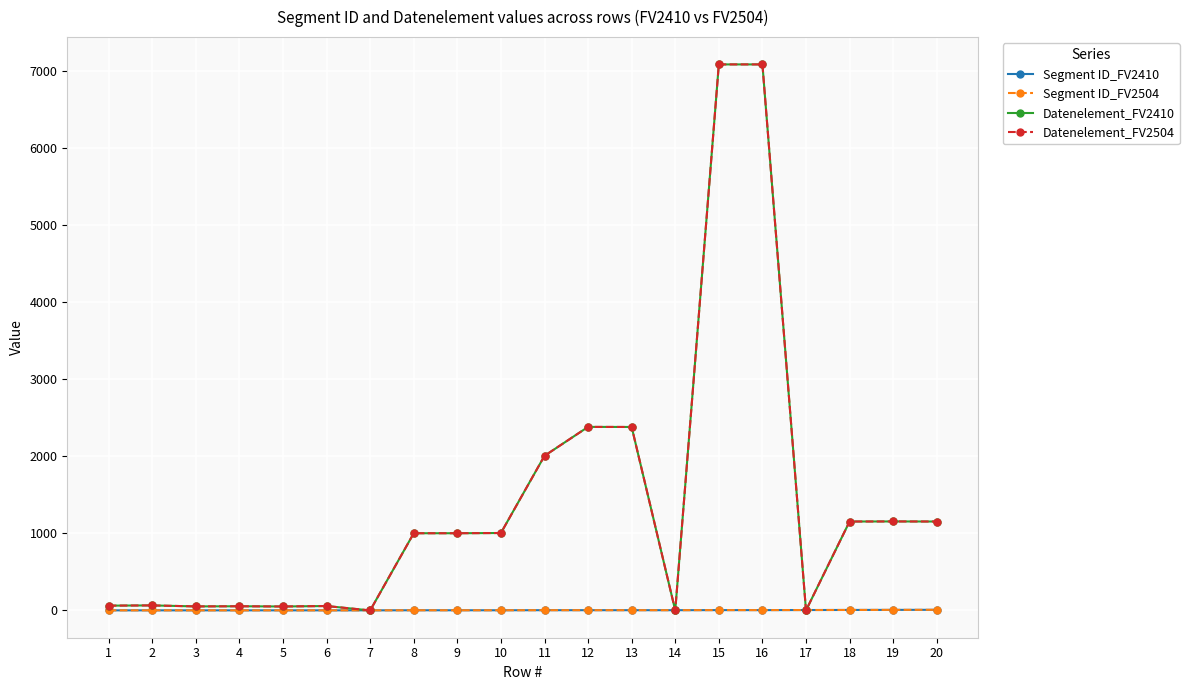

What is the value of the Segment ID_FV2410 point at the 3rd from the left?

1